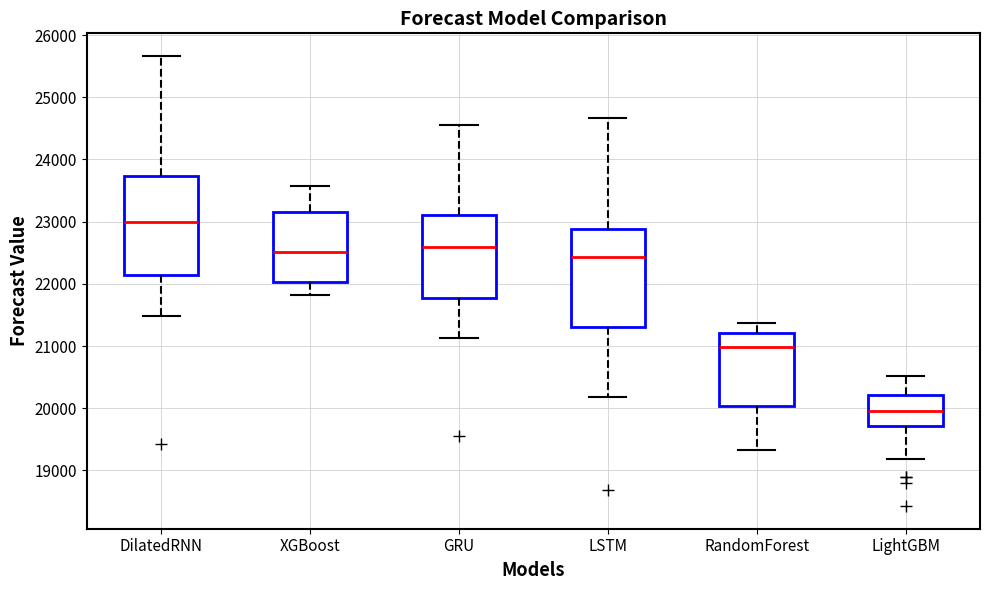

Which box's median line is the highest?

DilatedRNN